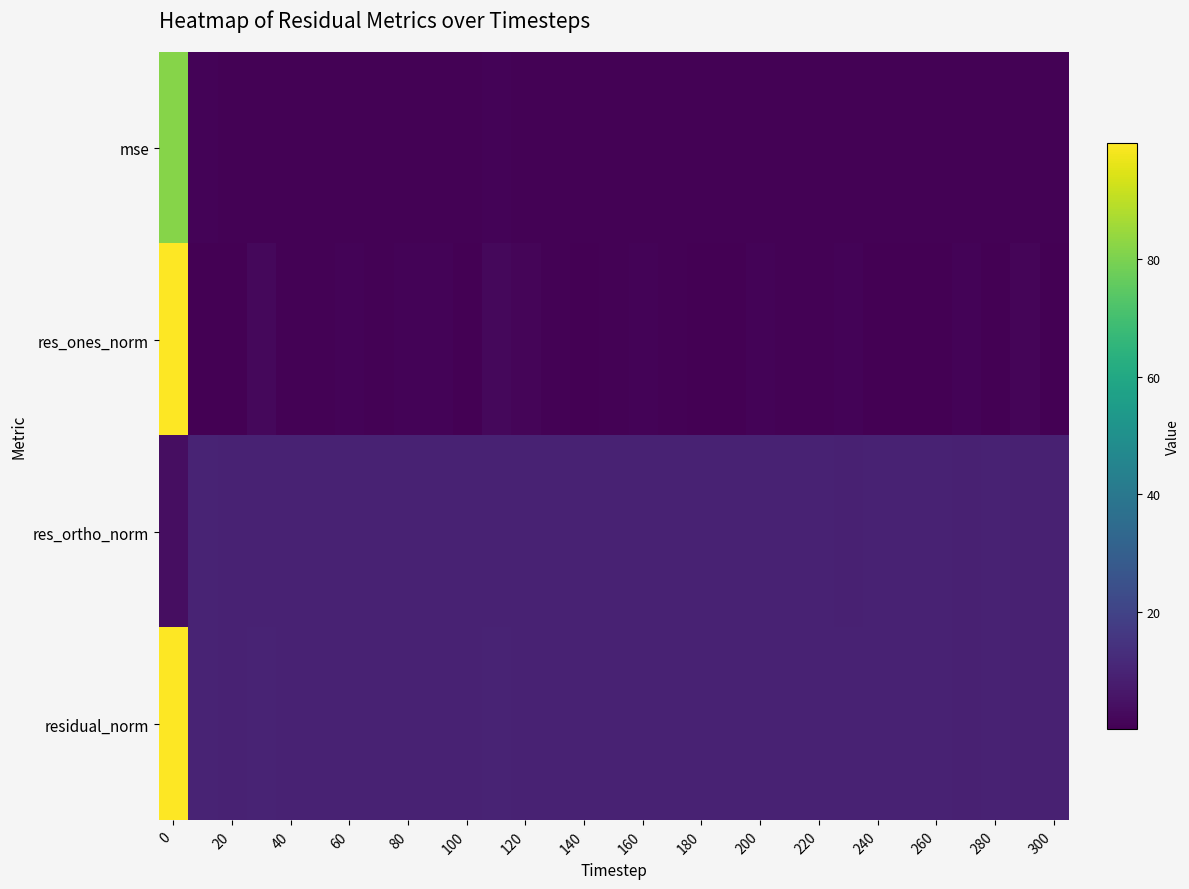

Which series has the largest range (max minus min)?

res_ones_norm